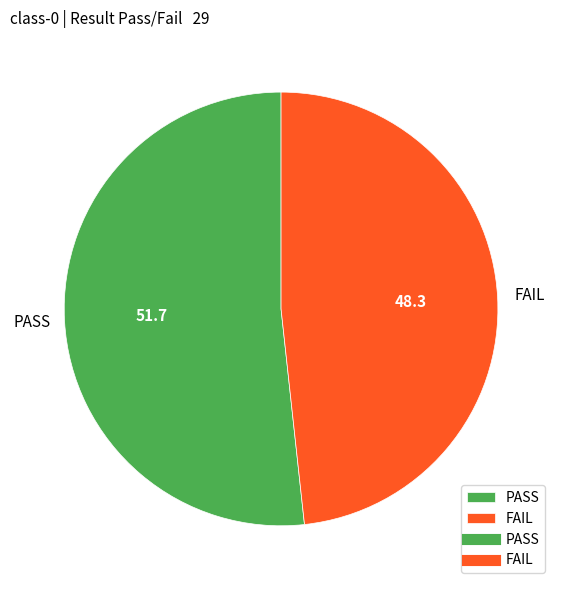

Approximately how many times larger is the value at FAIL compared to PASS?

0.9